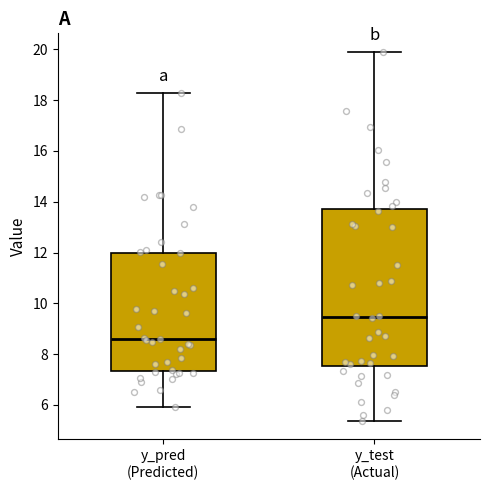

Where does the lower whisker of the box for y_test (Actual) end on the y-axis? The values are not printed on the chart, so give them approximately, as read against the axis.

5.4